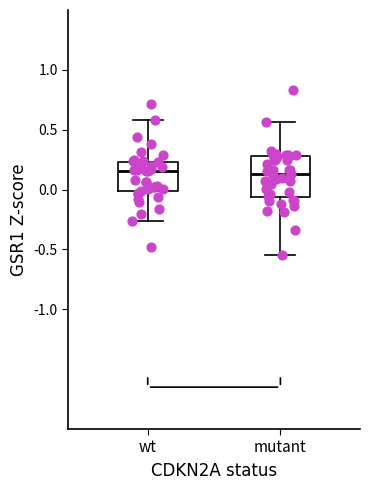

Where is the lower edge of the box for mutant on the y-axis? The values are not printed on the chart, so give them approximately, as read against the axis.

-0.05